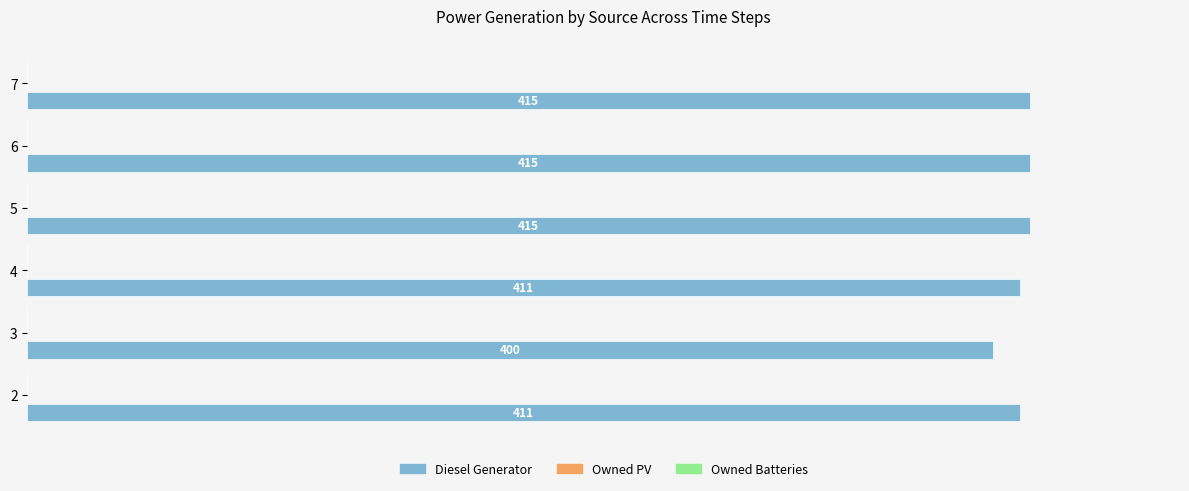

Does the chart contain any negative values?

No